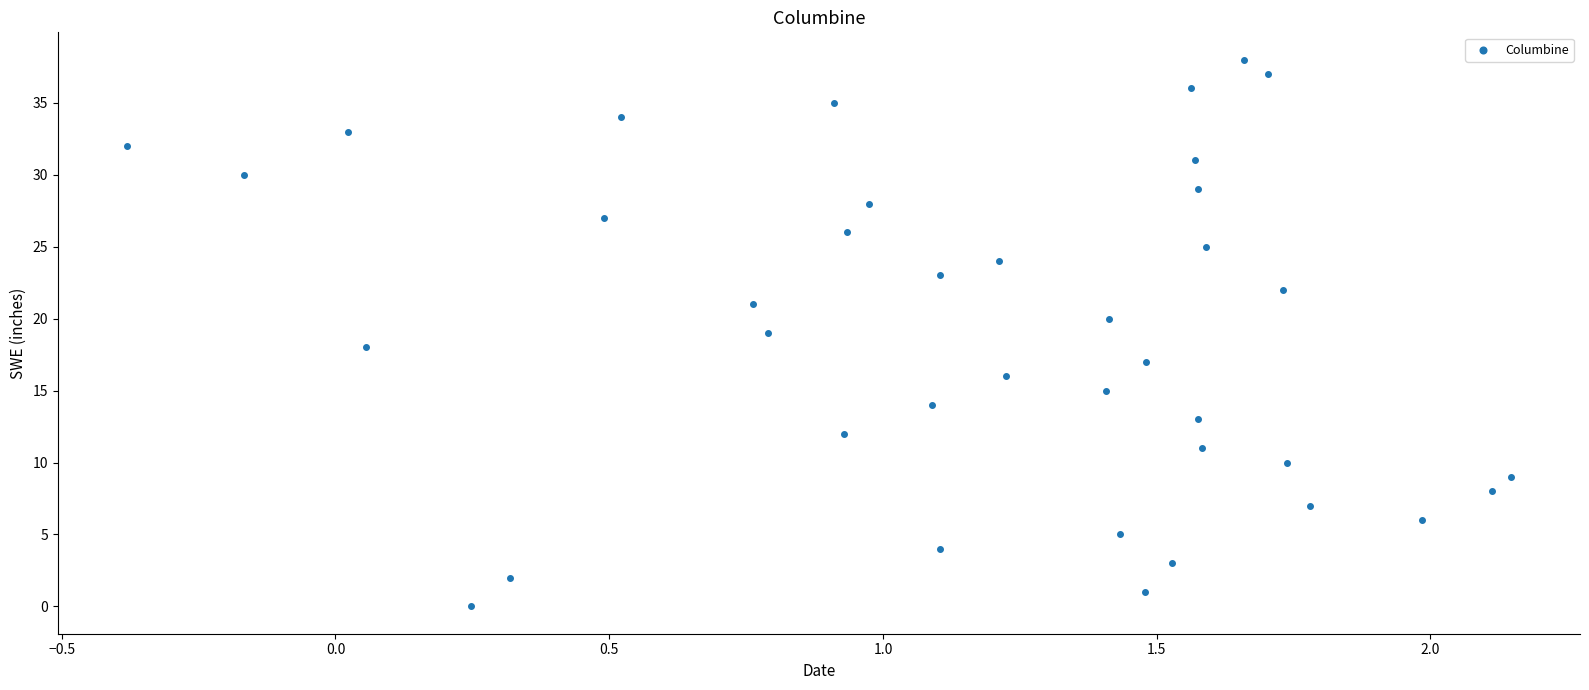

What is the range of Y values (max minus min)?

38